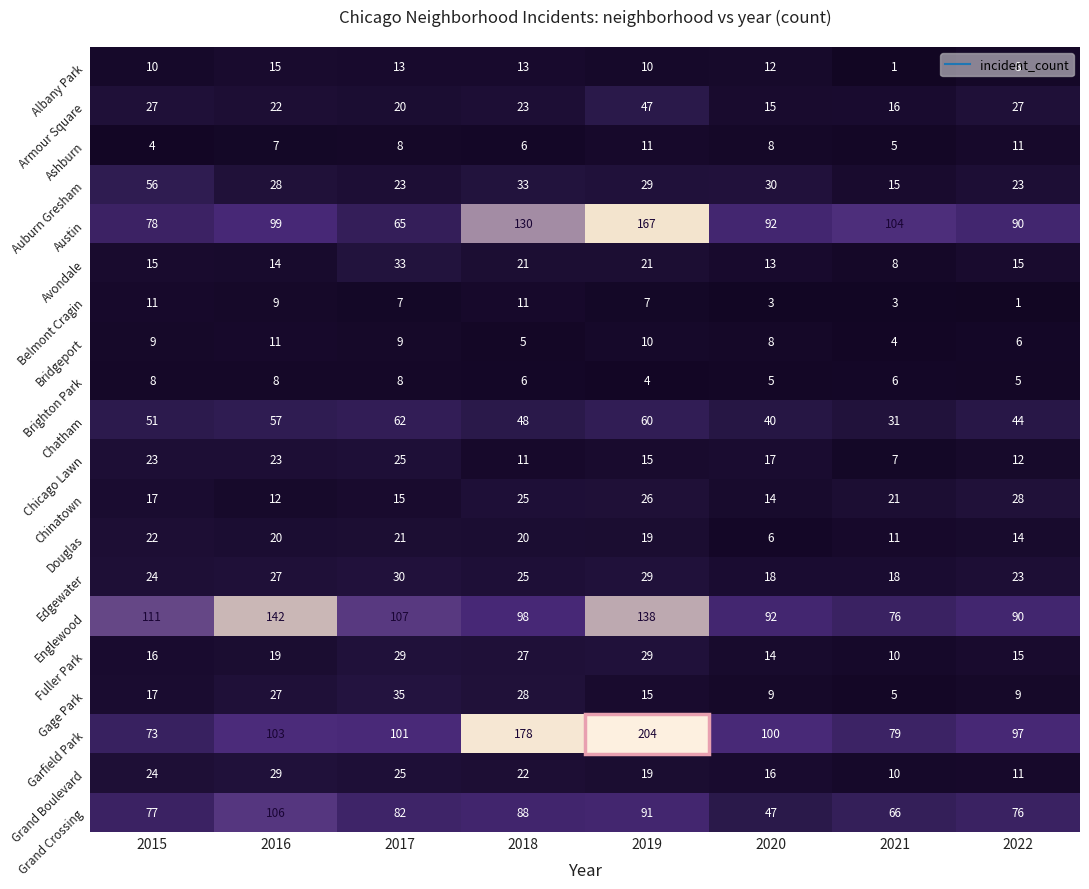

The value of Armour Square at 2022 is 27. True or false?

True